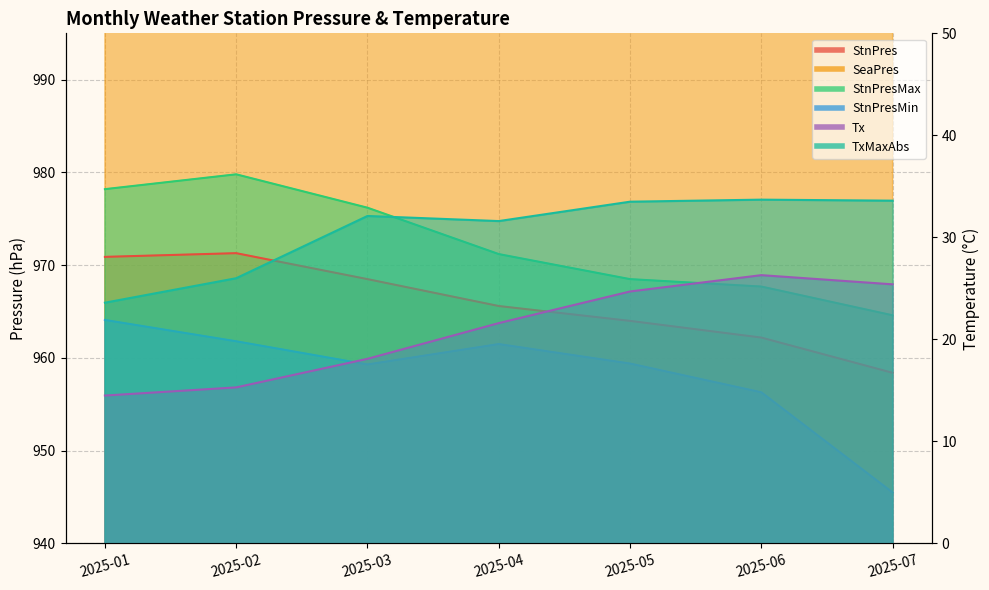

Where is StnPresMin nearest to the value 954?

2025-06